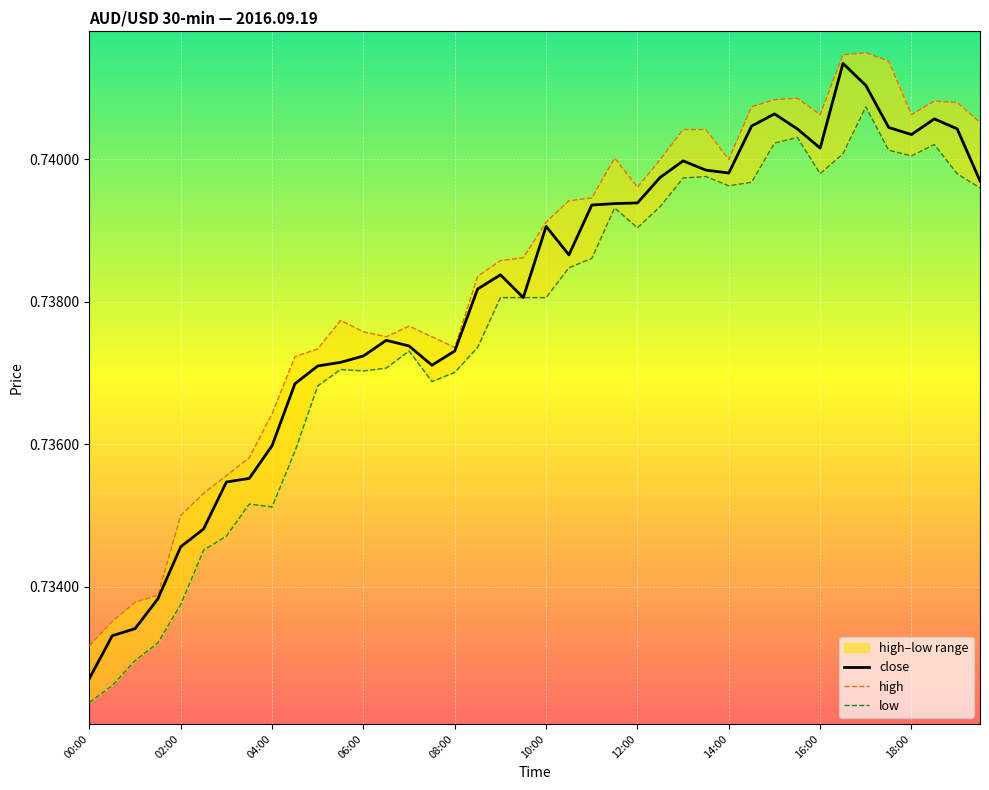

What are all the series names shown in the legend?

close, high, low